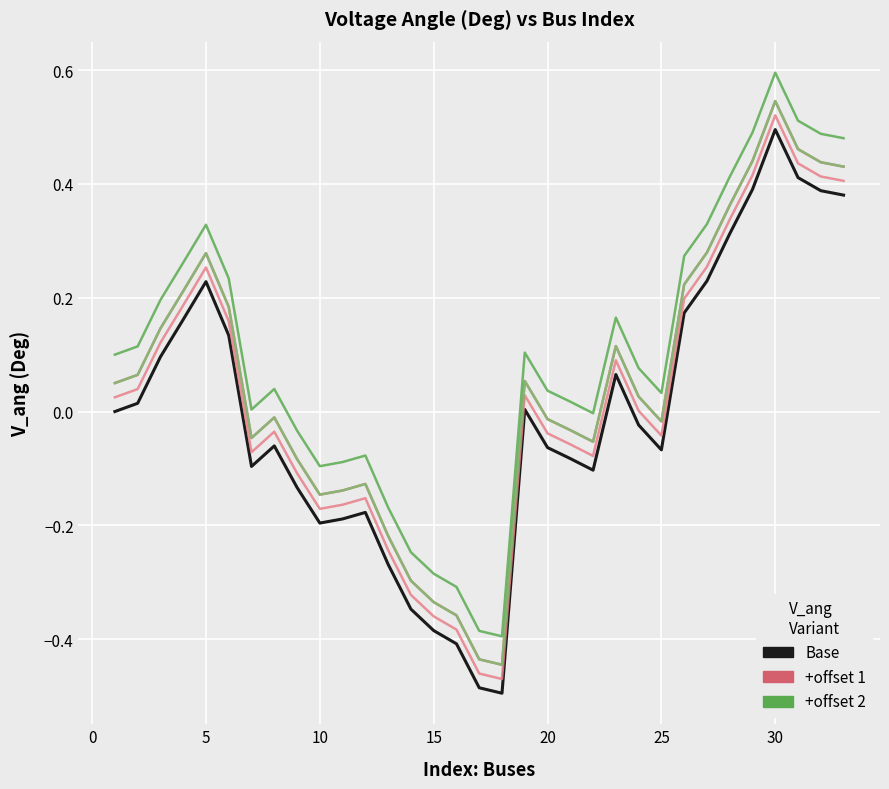

Does the chart have visible grid lines?

Yes